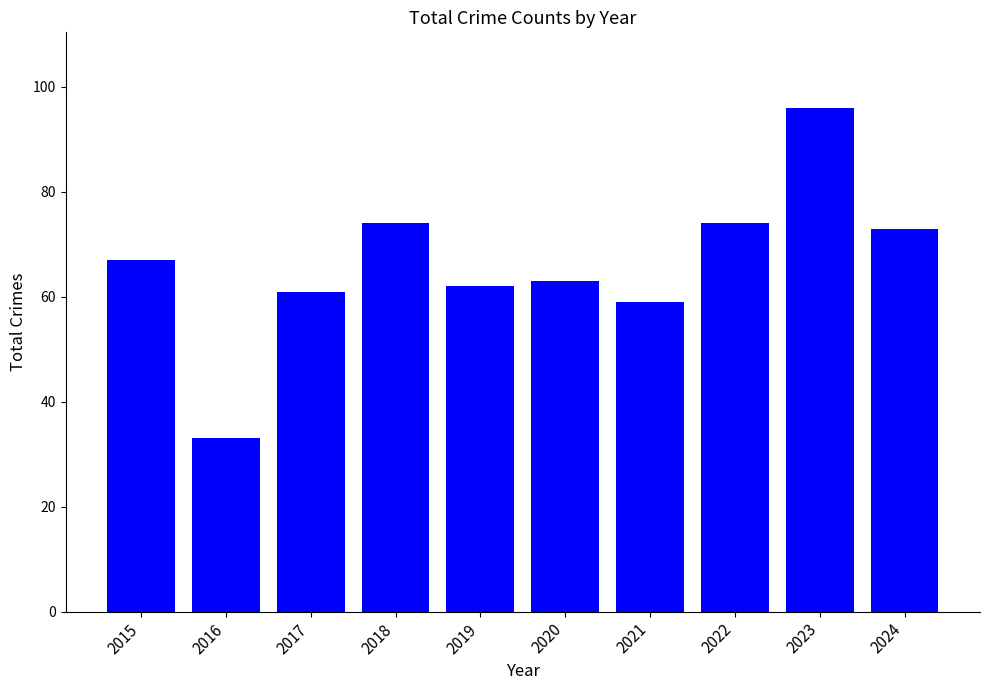

Is it true that the value at 2021 is 59?

True